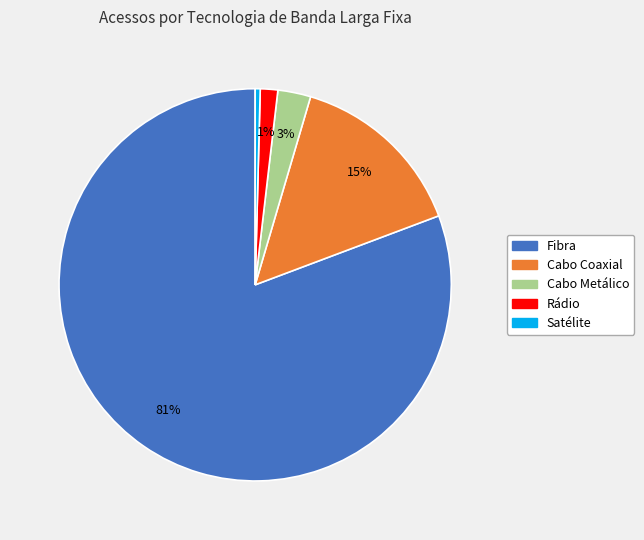

Is it true that Cabo Coaxial is 15% of the pie?

True